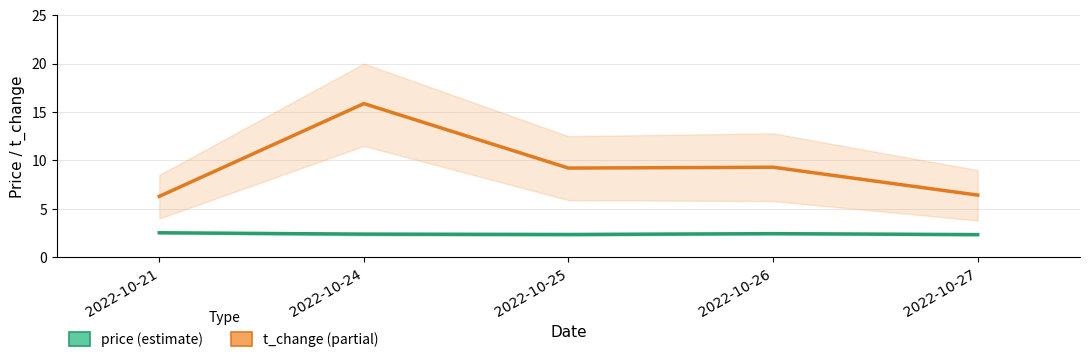

What is the average value of the t_change (partial) series?

9.4